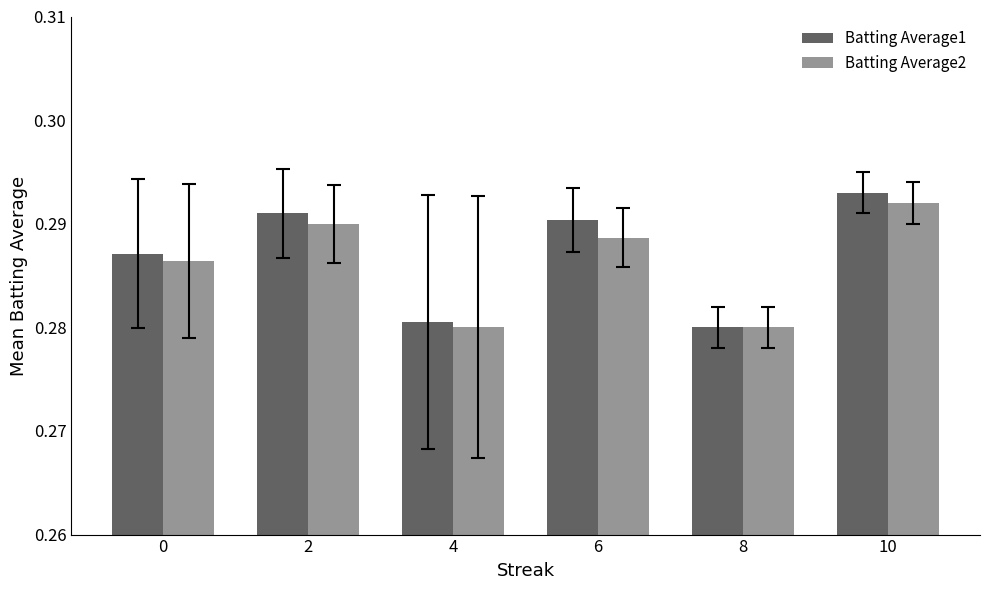

Where is Batting Average1 nearest to the value 0?

8